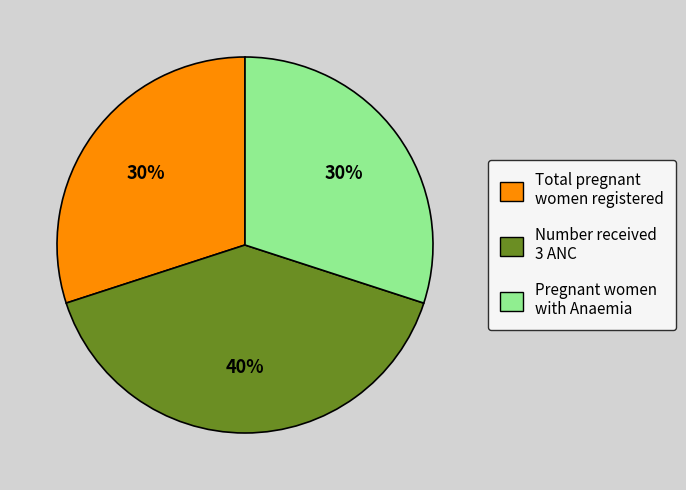

To the nearest percent, what is the average slice percentage?

33%